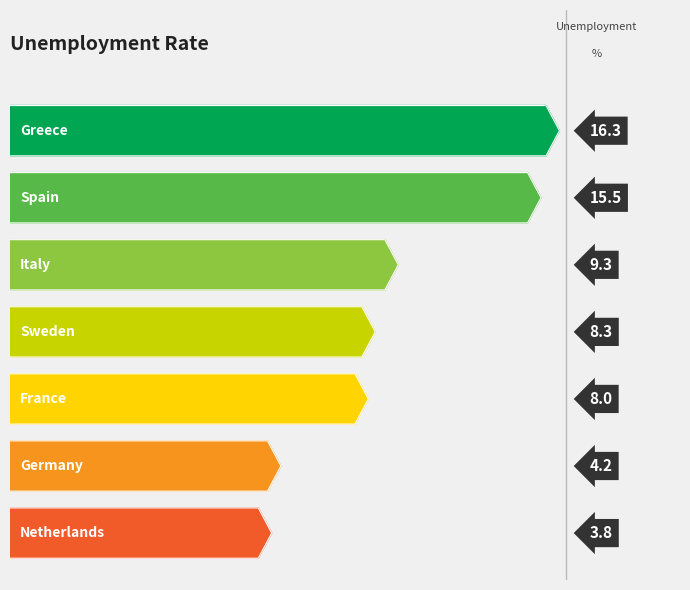

Rank the categories by value from highest to lowest.

Greece, Spain, Italy, Sweden, France, Germany, Netherlands